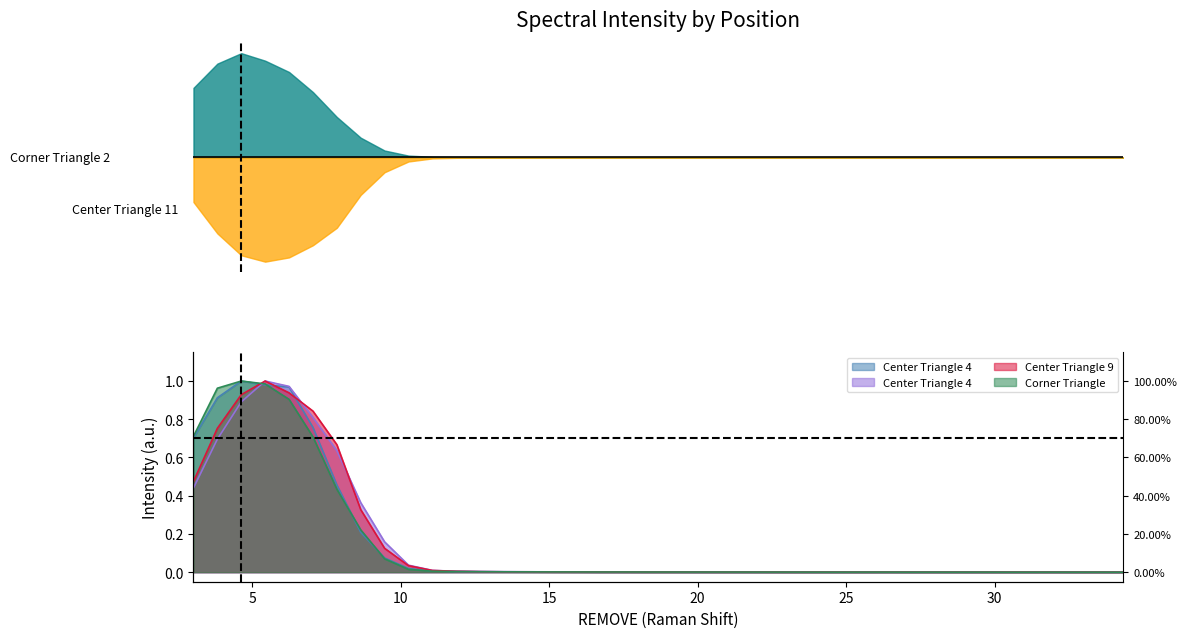

What is the difference between the second highest and second lowest values in the 17 | Corner Triangle 2 series?

1.0